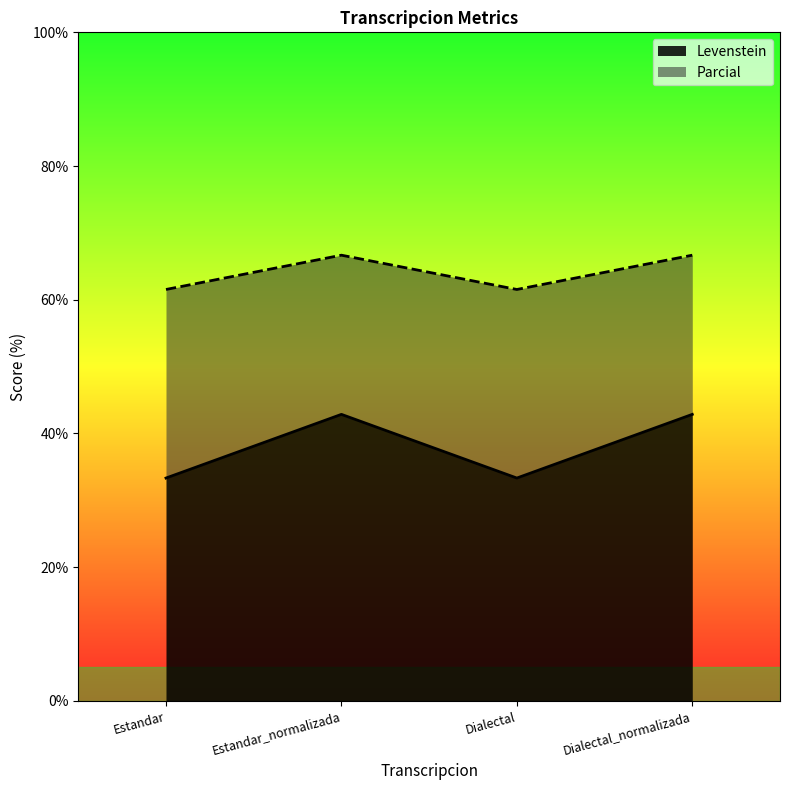

What is the difference between the maximum and second lowest values in the Parcial series?

5.1